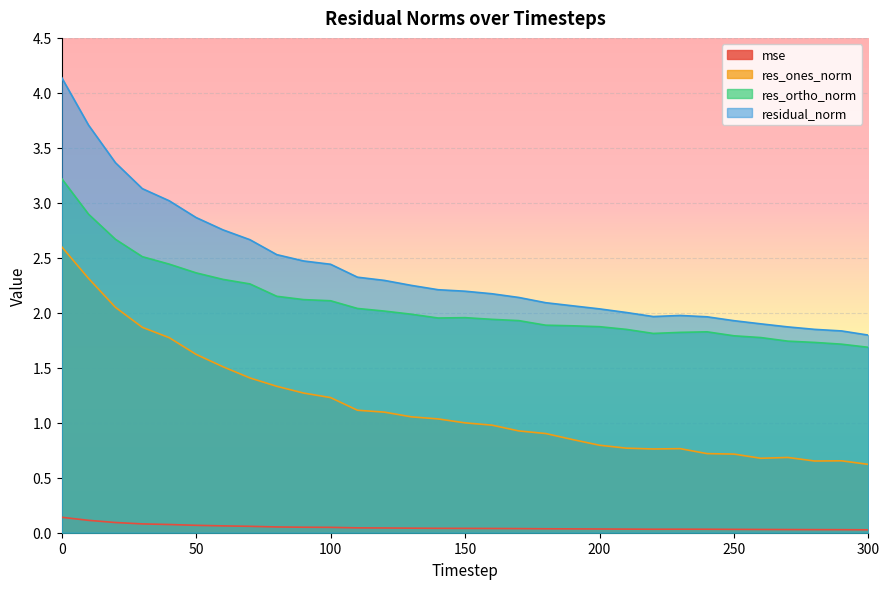

The value of res_ones_norm at 220 is 0.8. True or false?

True